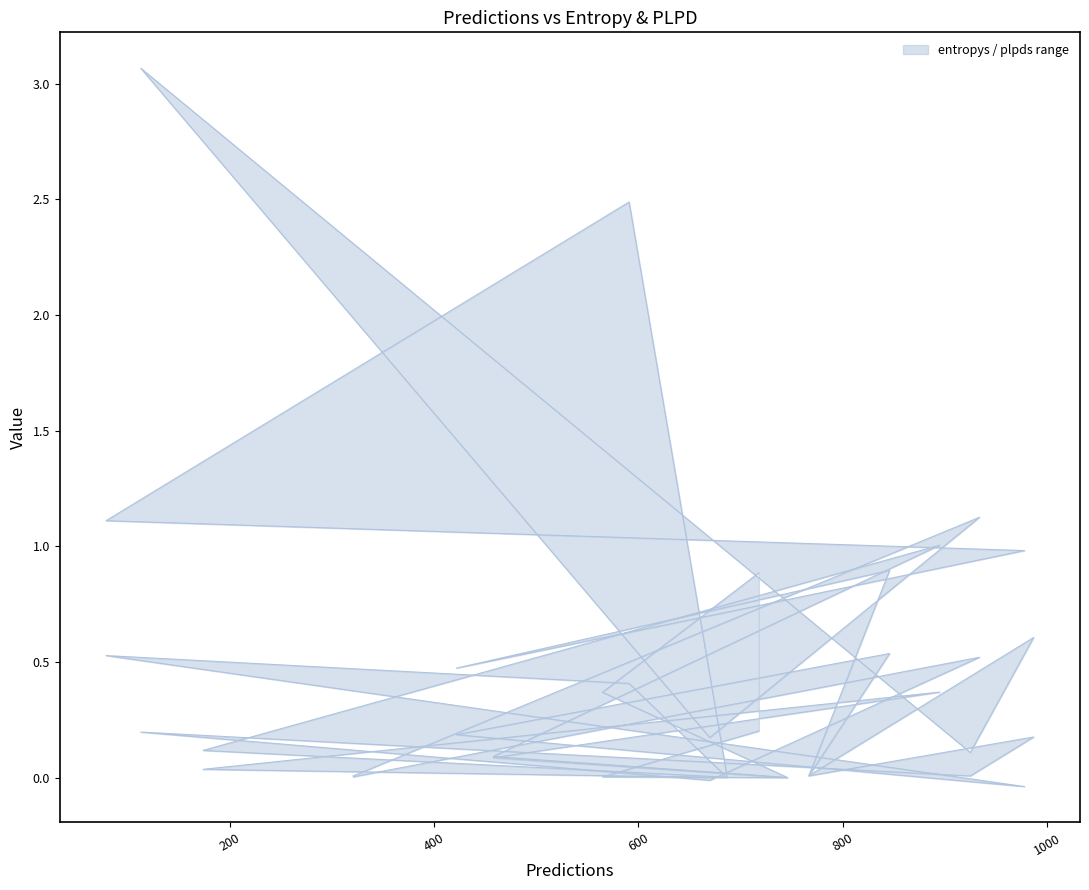

What is the sum of all values?

13.5